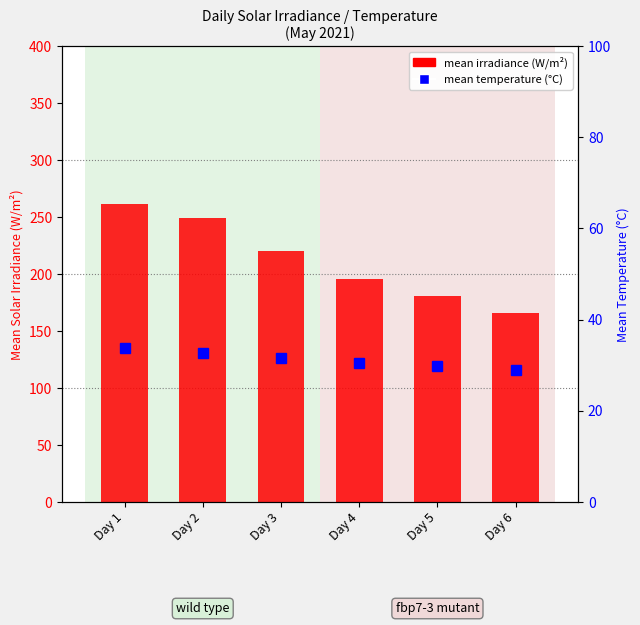

What is the total value across all series at Day 3?

251.7